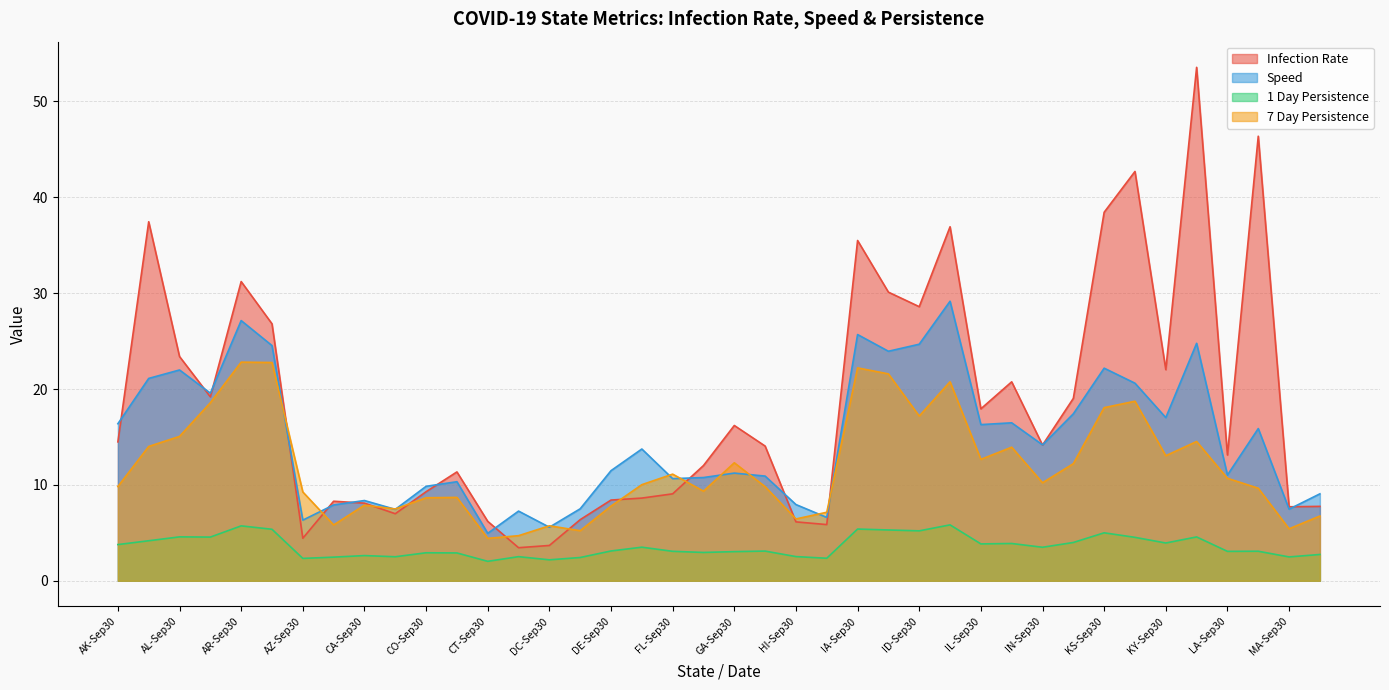

After their last crossing, which series has the higher values: Infection Rate or Speed?

Speed